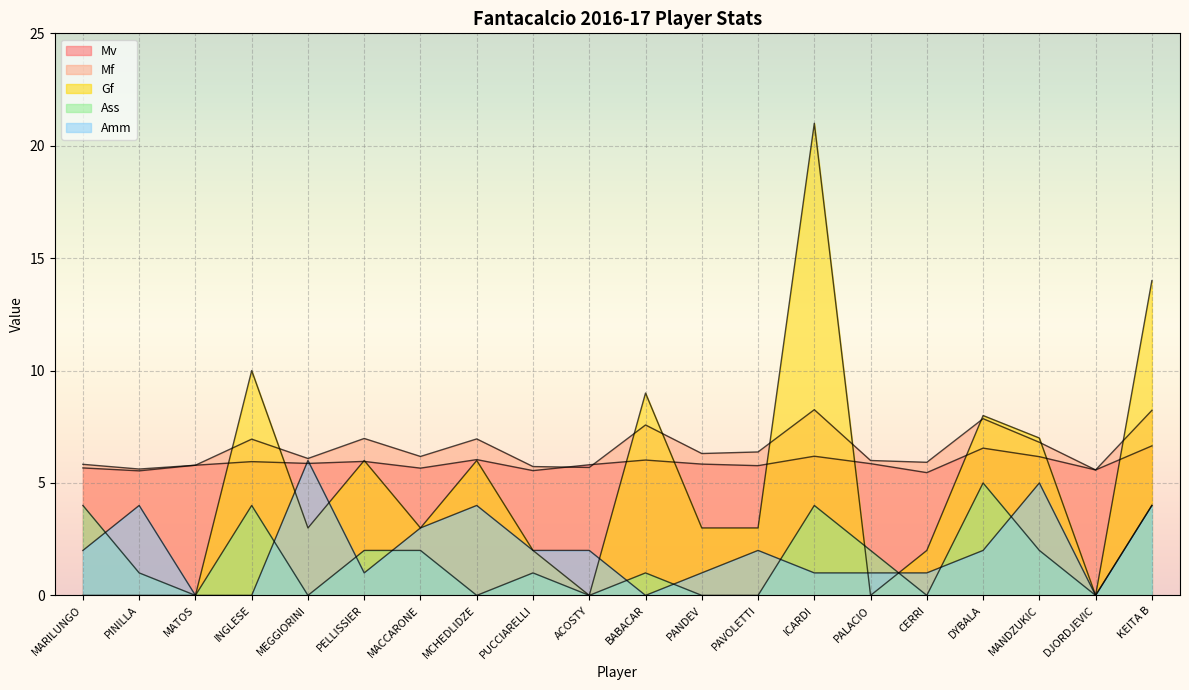

List the labels in order of Mf value, largest first.

ICARDI, KEITA B, DYBALA, BABACAR, PELLISSIER, MCHEDLIDZE, INGLESE, MANDZUKIC, PAVOLETTI, PANDEV, MACCARONE, MEGGIORINI, PALACIO, CERRI, MARILUNGO, MATOS, PUCCIARELLI, ACOSTY, PINILLA, DJORDJEVIC